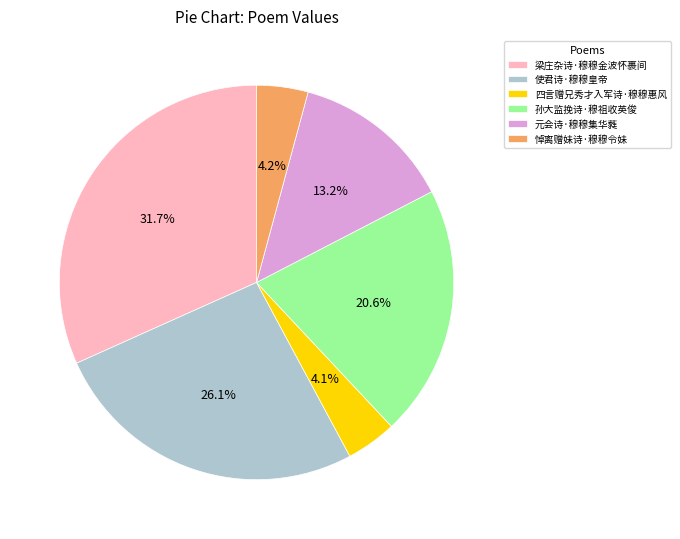

What percentage is the 四言赠兄秀才入军诗·穆穆惠风 slice, to the nearest percent?

4%